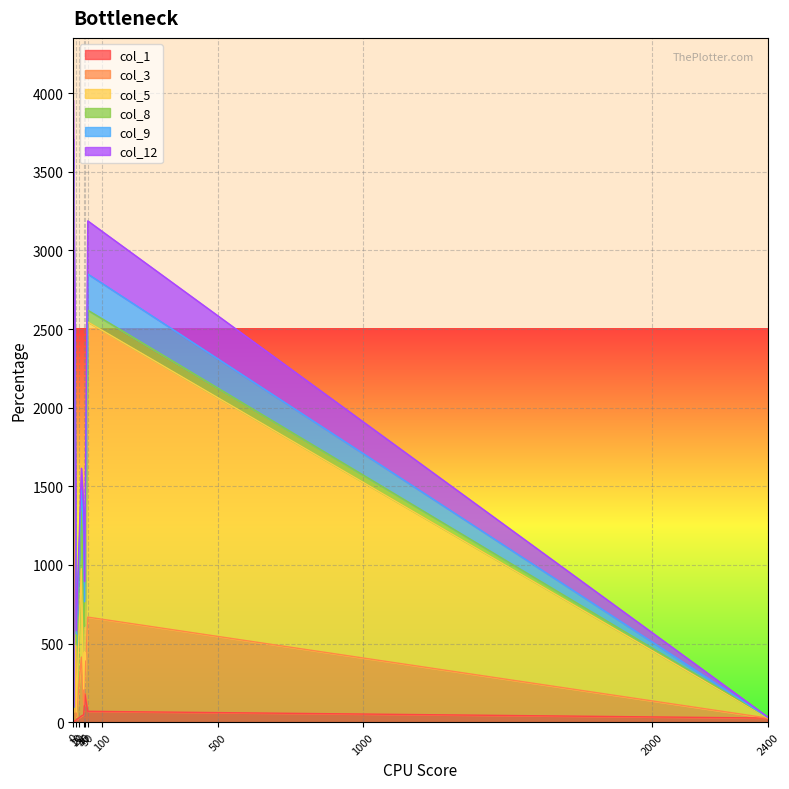

Reading left to right, list all the values displayed in this chart.

col_1: 10=14	36=47	40=181	28=39	39=130	0=12	0=3	50=69	0=0	2400=26
col_3: 10=20	36=64	40=92	28=375	39=148	0=54	0=81	50=599	0=2353	2400=0
col_5: 10=30	36=100	40=121	28=562	39=166	0=96	0=12	50=1877	0=1241	2400=1
col_8: 10=428	36=527	40=348	28=417	39=165	0=102	0=0	50=75	0=1	2400=4
col_9: 10=69	36=480	40=239	28=82	39=156	0=393	0=5	50=230	0=112	2400=0
col_12: 10=20	36=133	40=128	28=140	39=129	0=89	0=0	50=338	0=249	2400=2